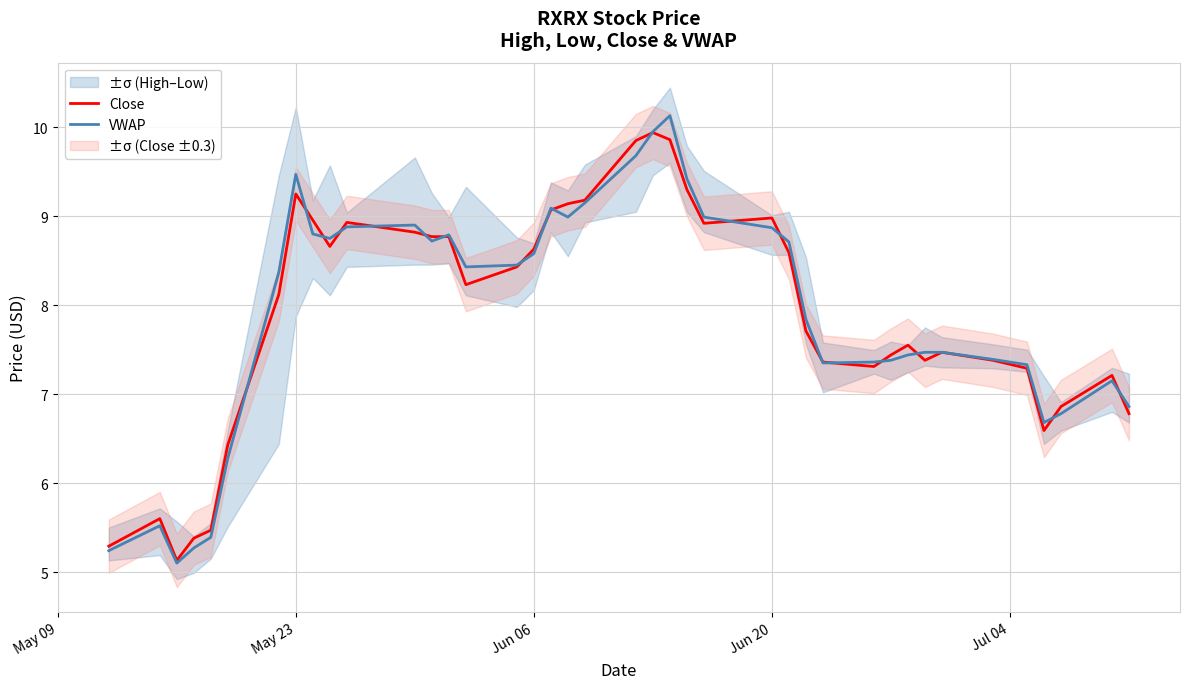

True or false: VWAP has more than 0 interior local peaks.

True